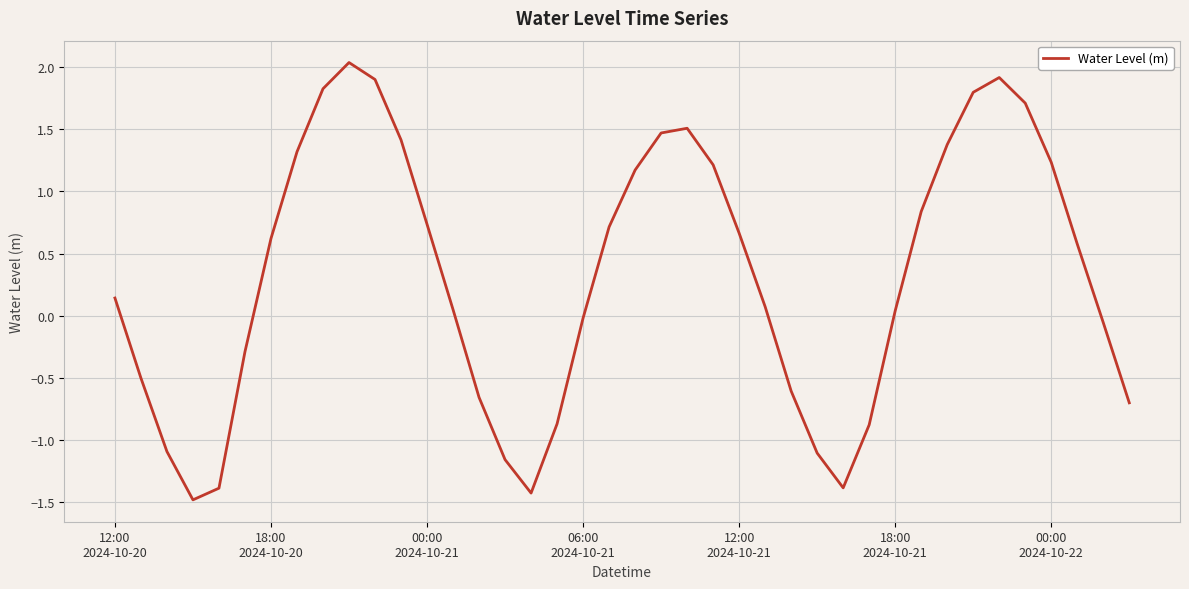

What is the difference between the maximum and minimum values?

3.5